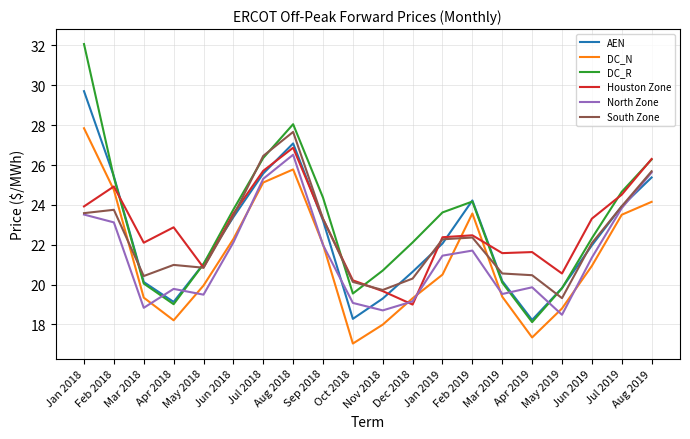

How many lines are shown in the chart?

6